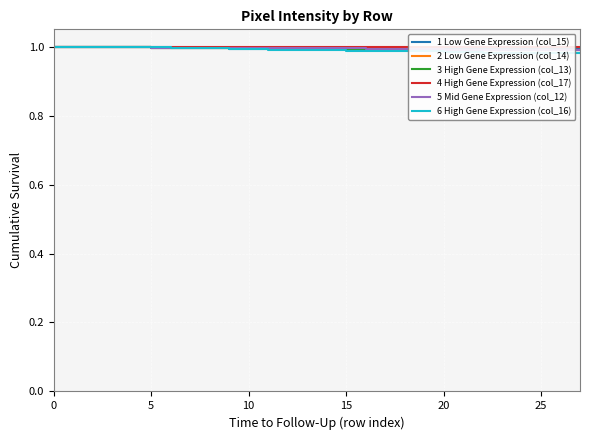

What is the sum of all 6 High Gene Expression (col_16) values?

27.7